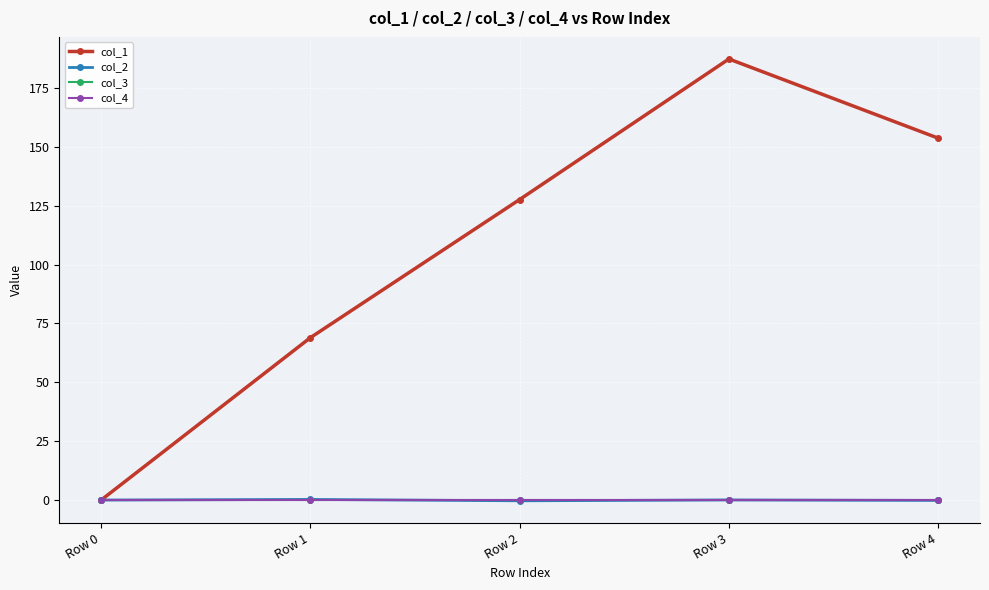

How many lines are shown in the chart?

4